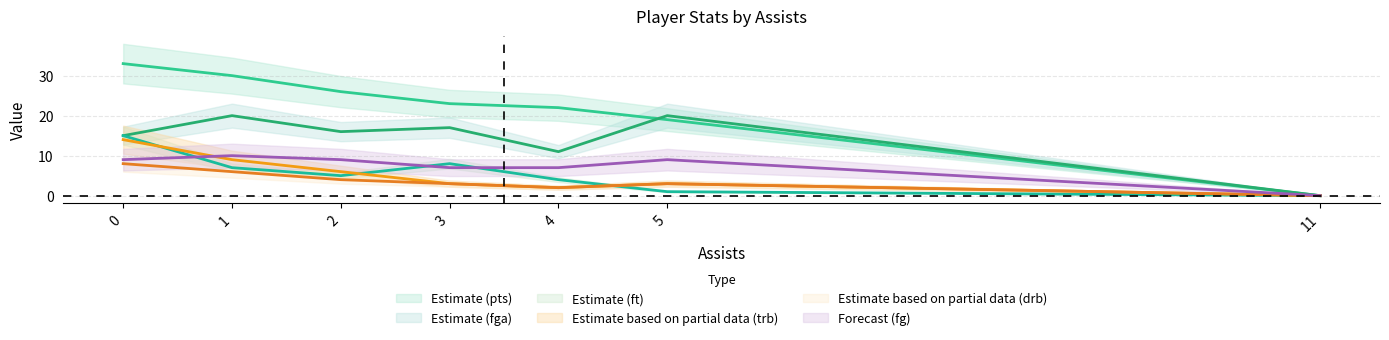

What is the average value of the fga series?

14